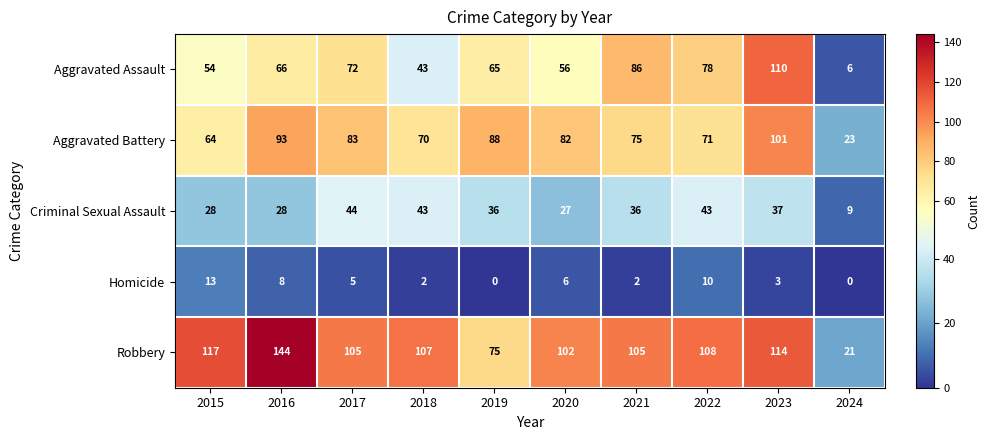

Which label corresponds to the largest value in the chart?

2016